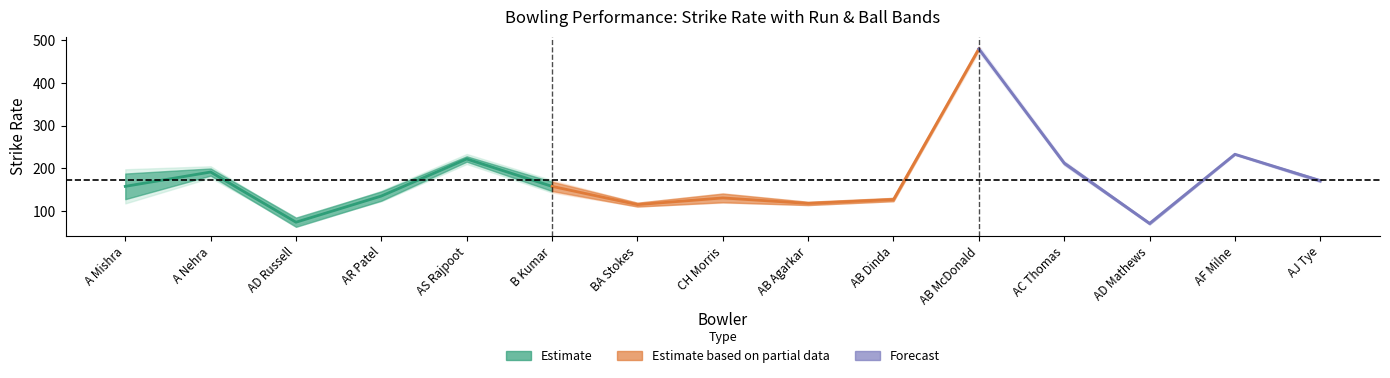

Between AB Agarkar and BA Stokes, which is larger?

AB Agarkar